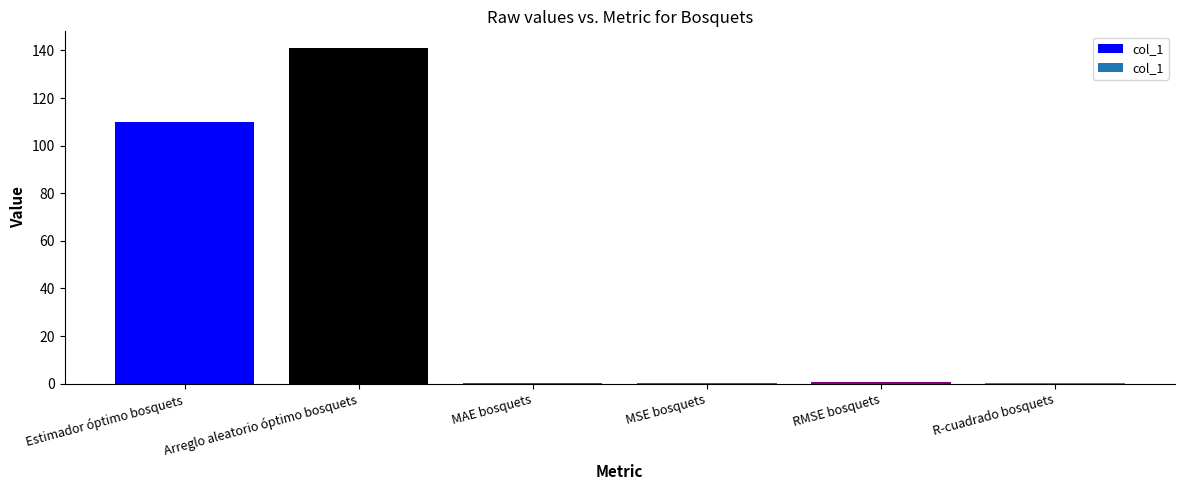

What is the change in value from Estimador óptimo bosquets to R-cuadrado bosquets?

-109.6